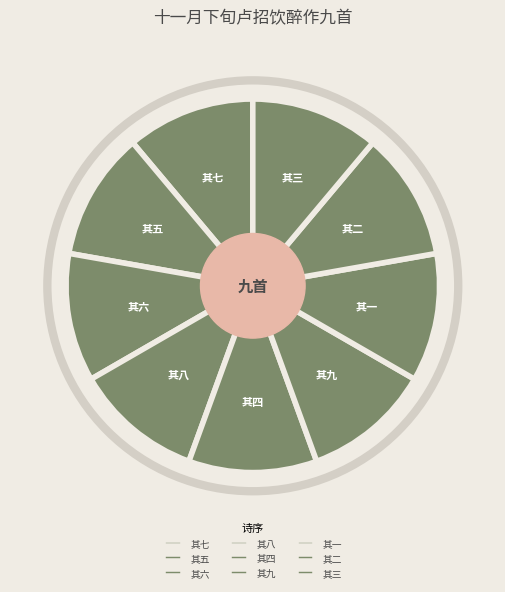

Rank the categories by value from lowest to highest.

其一, 其二, 其三, 其四, 其五, 其六, 其七, 其八, 其九